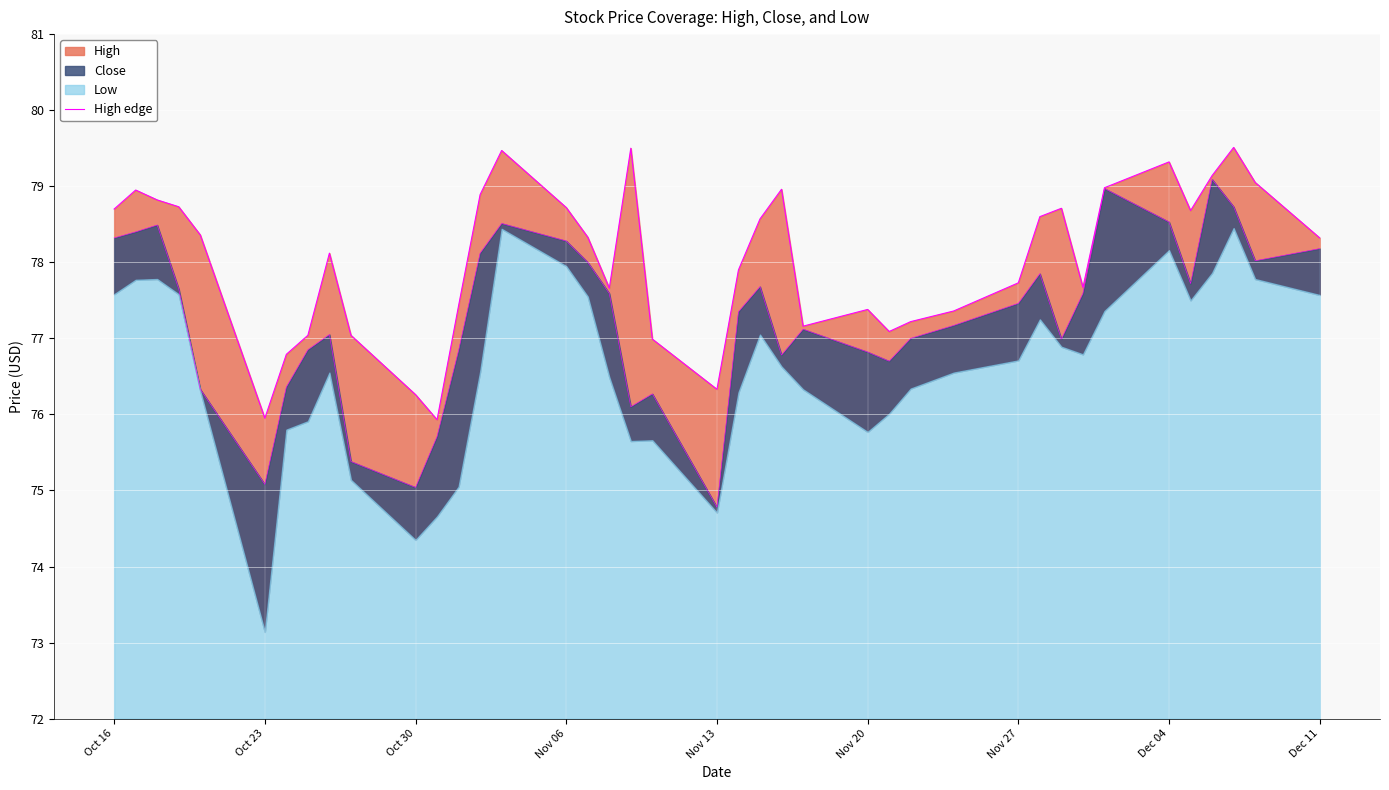

How many interior local peaks (higher than both neighbors) does the data have?

9